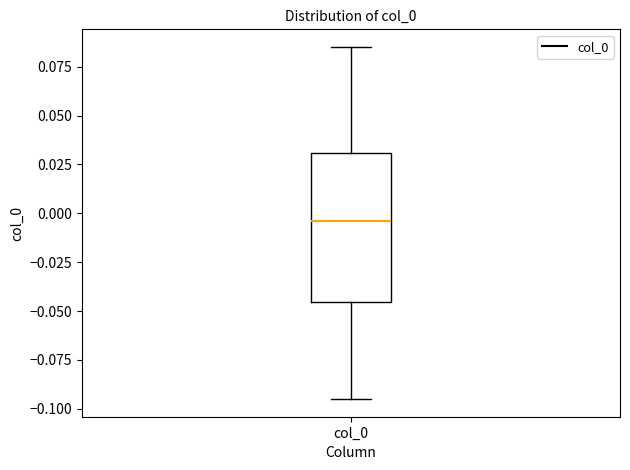

Transcribe this box plot: give where the median line is, the range the box spans, and where the two whiskers end, as read against the y-axis. The values are not printed on the chart, so give them approximately, as read against the axis.

median -0.005, box -0.045 to 0.030, whiskers -0.095 to 0.085